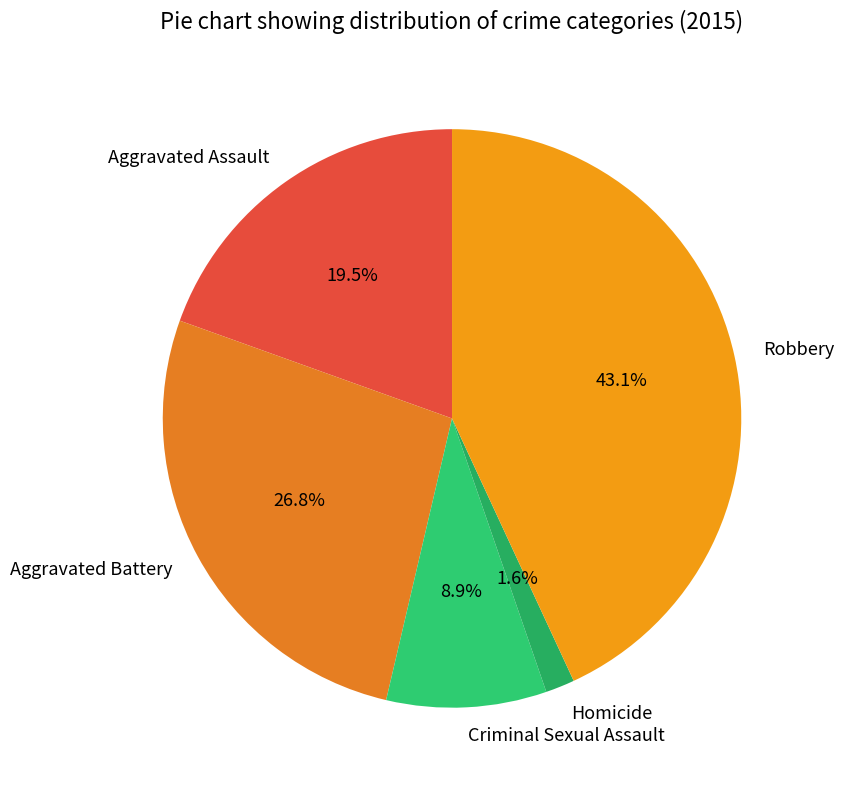

Does any single category account for the majority?

No